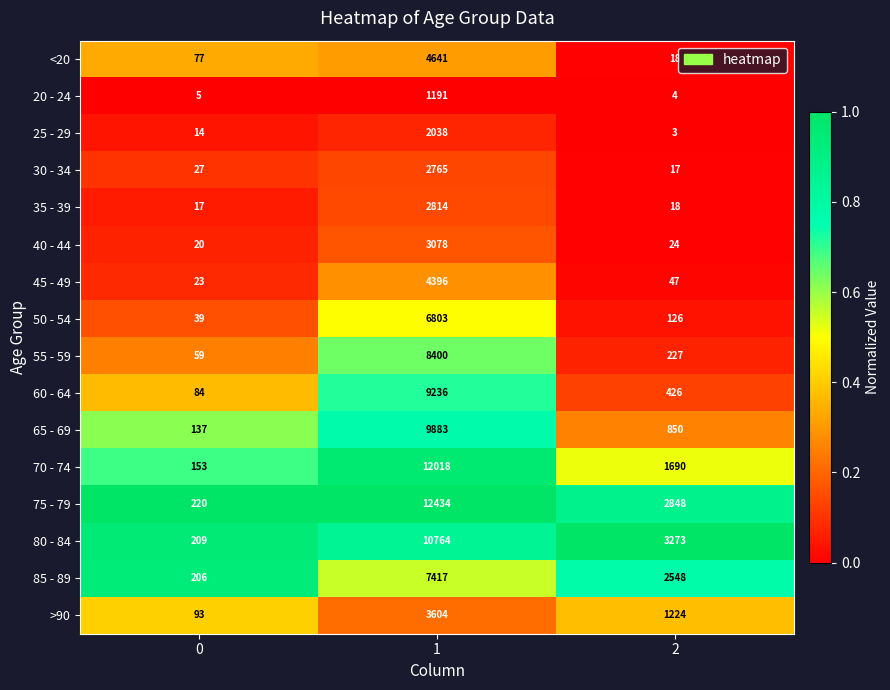

List the labels in order of 80 - 84 value, largest first.

1, 2, 0